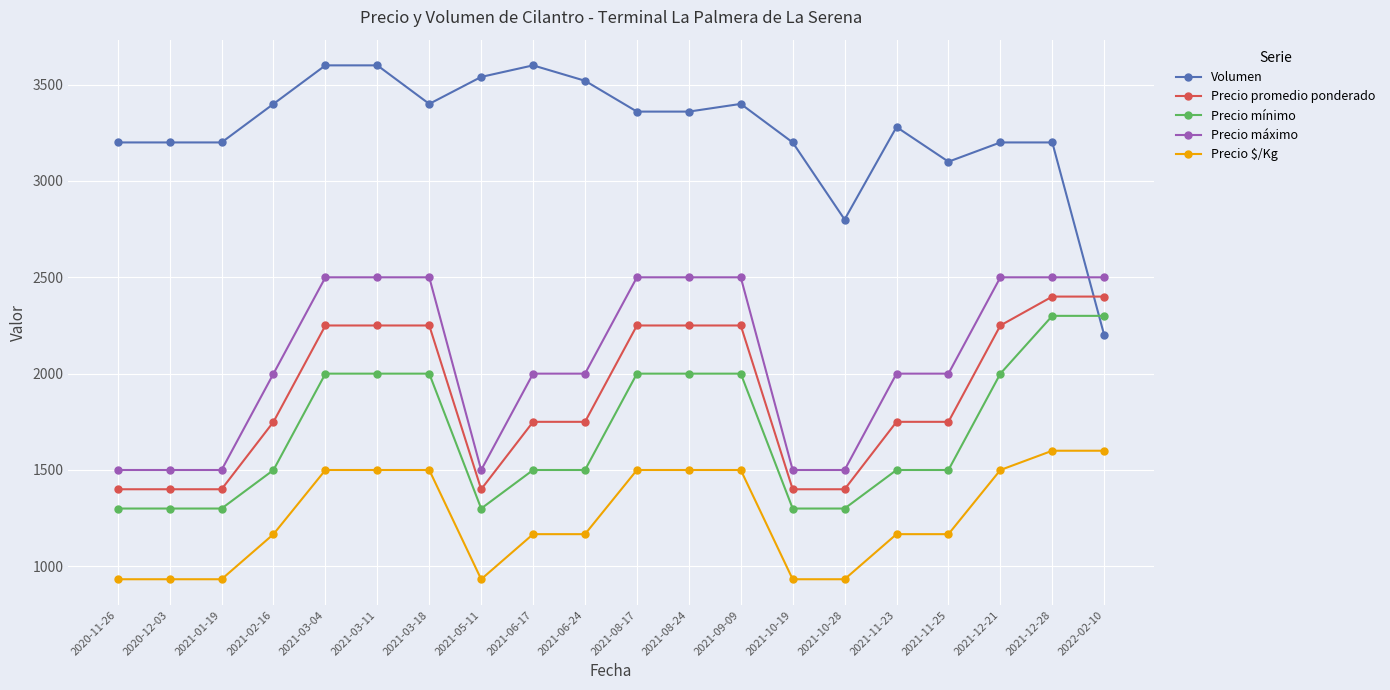

True or false: Volumen has a value of 1645 at 2021-09-09.

False